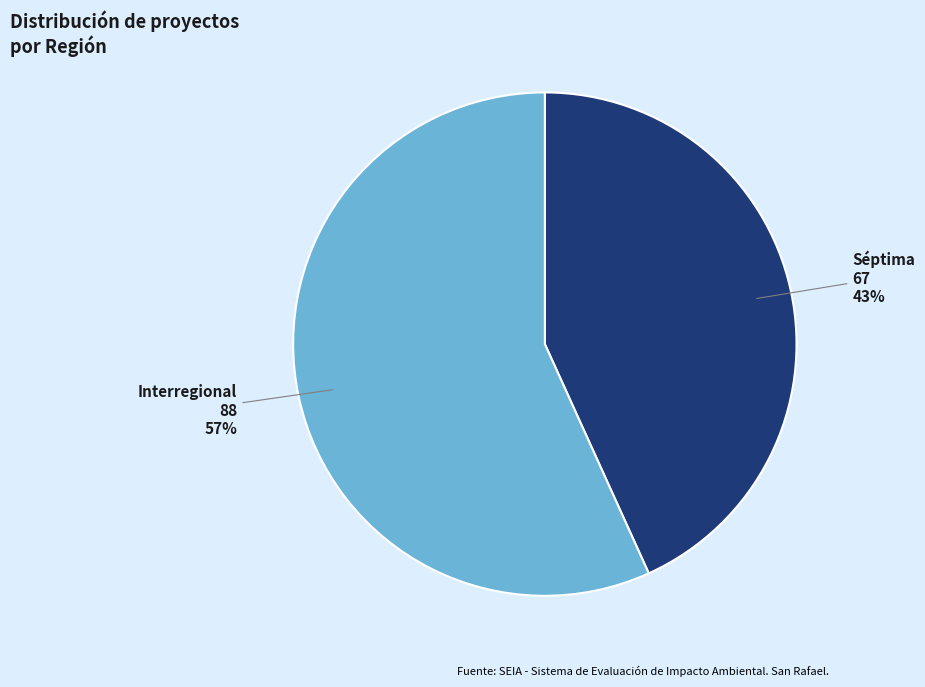

Do Interregional and Séptima together represent more than half of the pie?

Yes